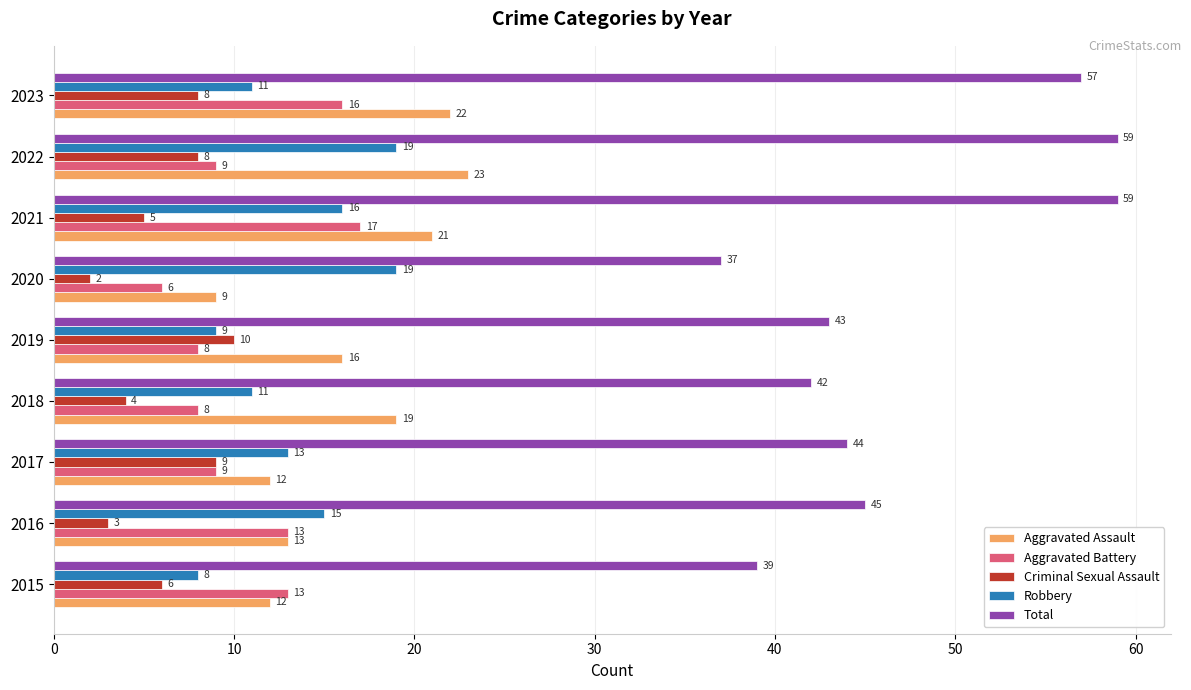

Is the value of Total at 2023 greater than the value of Aggravated Assault at 2019?

Yes